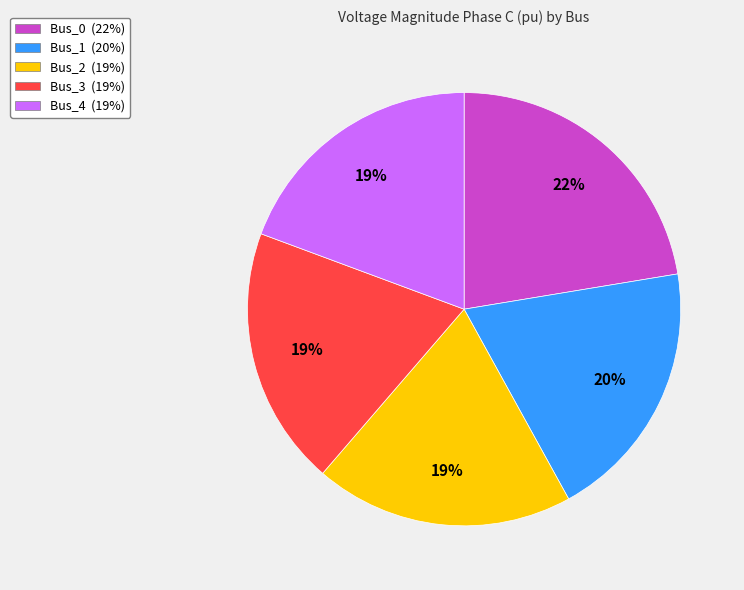

Which category has the biggest portion of the pie?

Bus_0